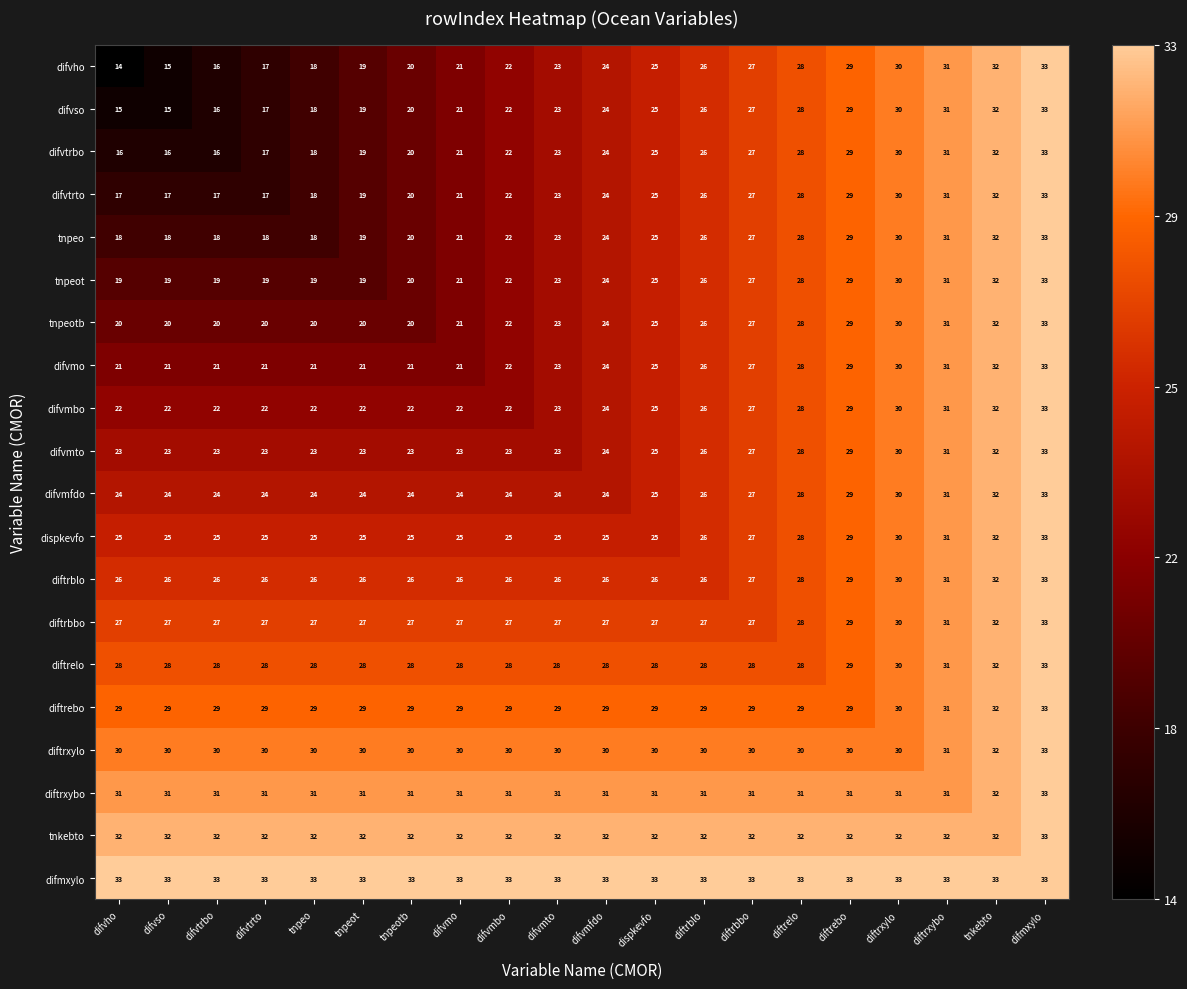

Which category has the highest value in the tnpeotb series?

difmxylo